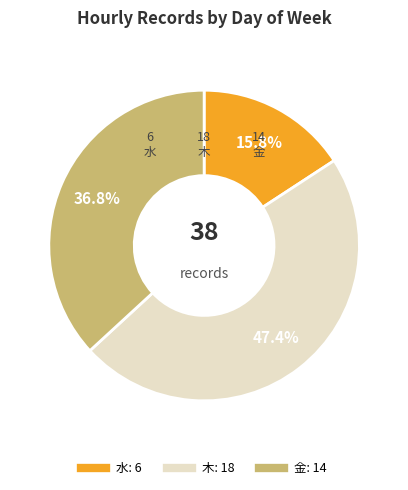

Is there any slice that represents more than half of the pie?

No